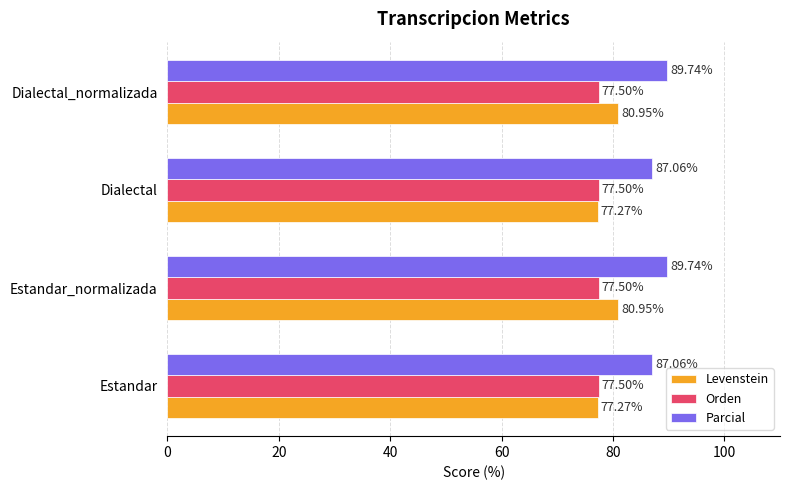

Which series changed the most between Dialectal and Dialectal_normalizada?

Levenstein